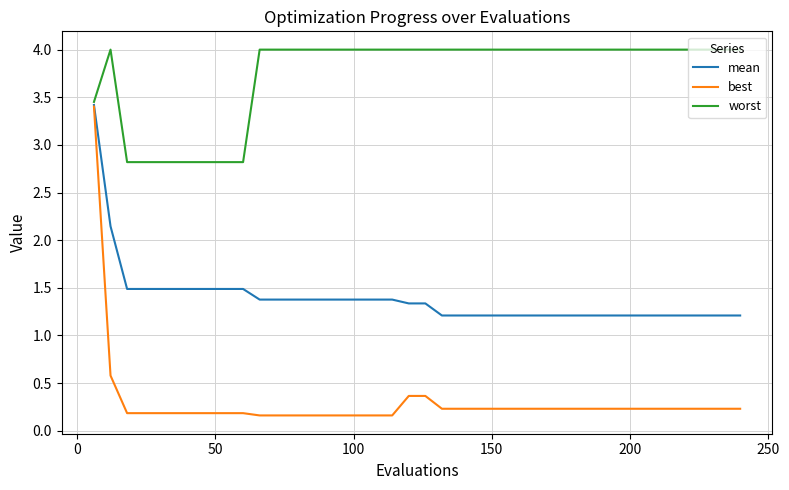

Rank the series by their average value, from lowest to highest.

best, mean, worst